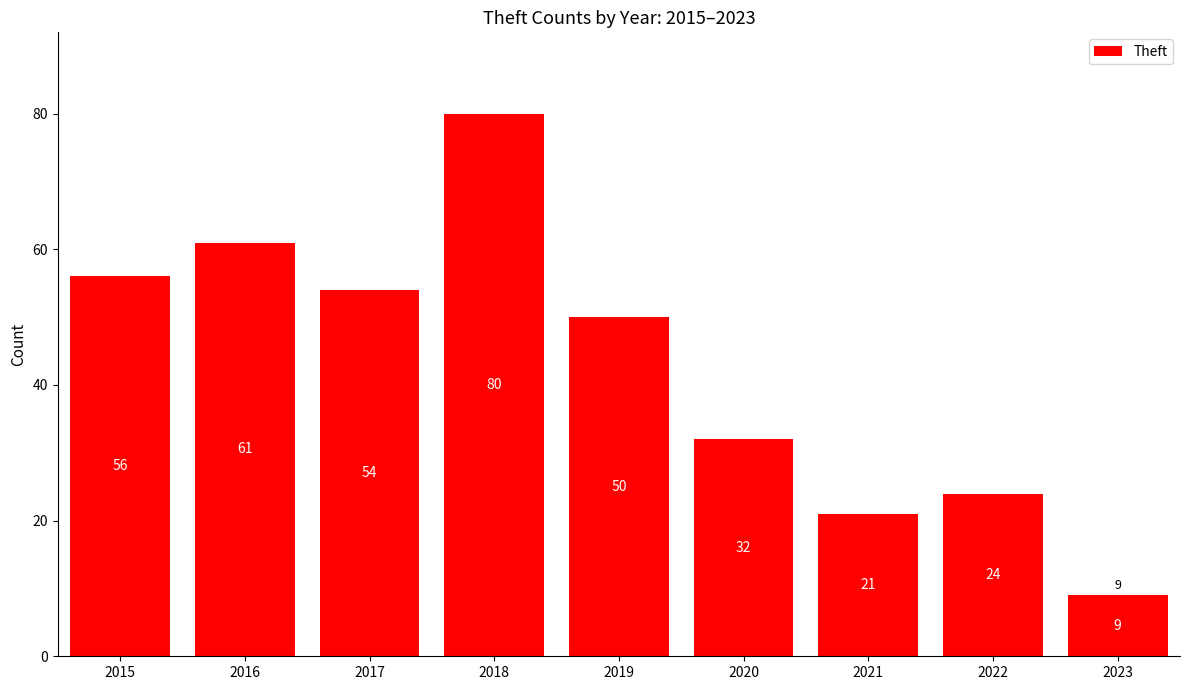

What is the value of the 8th bar from the left?

24